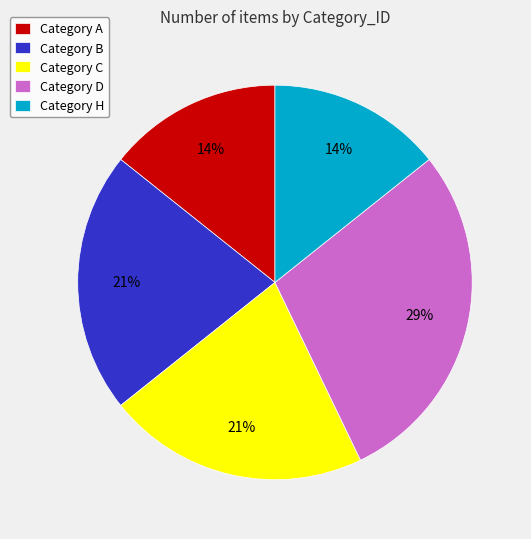

How many segments does this pie chart have?

5